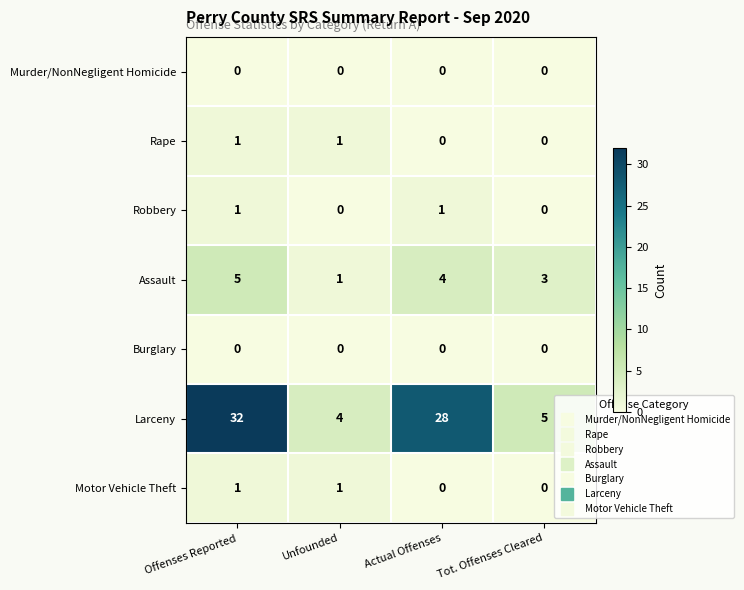

Reading left to right, list all the values displayed in this chart.

Murder/NonNegligent Homicide: 0	0	0	0
Rape: 1	1	0	0
Robbery: 1	0	1	0
Assault: 5	1	4	3
Burglary: 0	0	0	0
Larceny: 32	4	28	5
Motor Vehicle Theft: 1	1	0	0